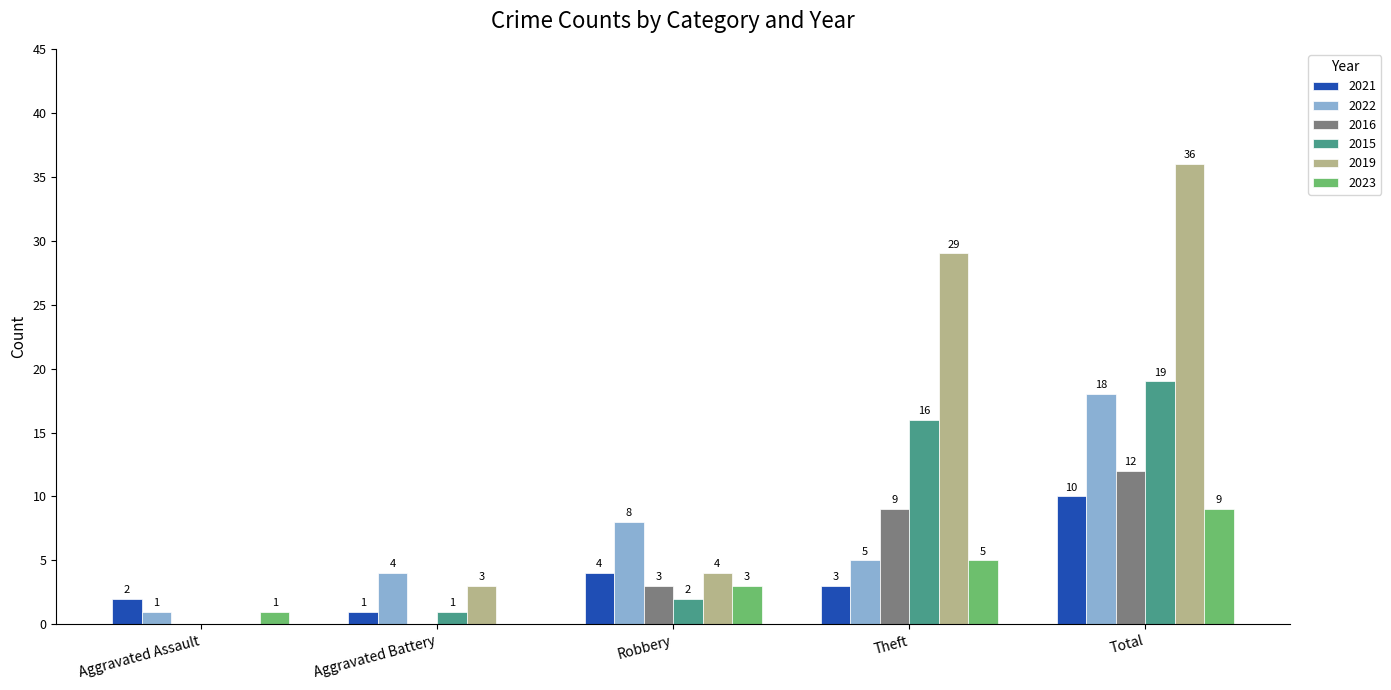

What is the sum of all 2019 values?

72